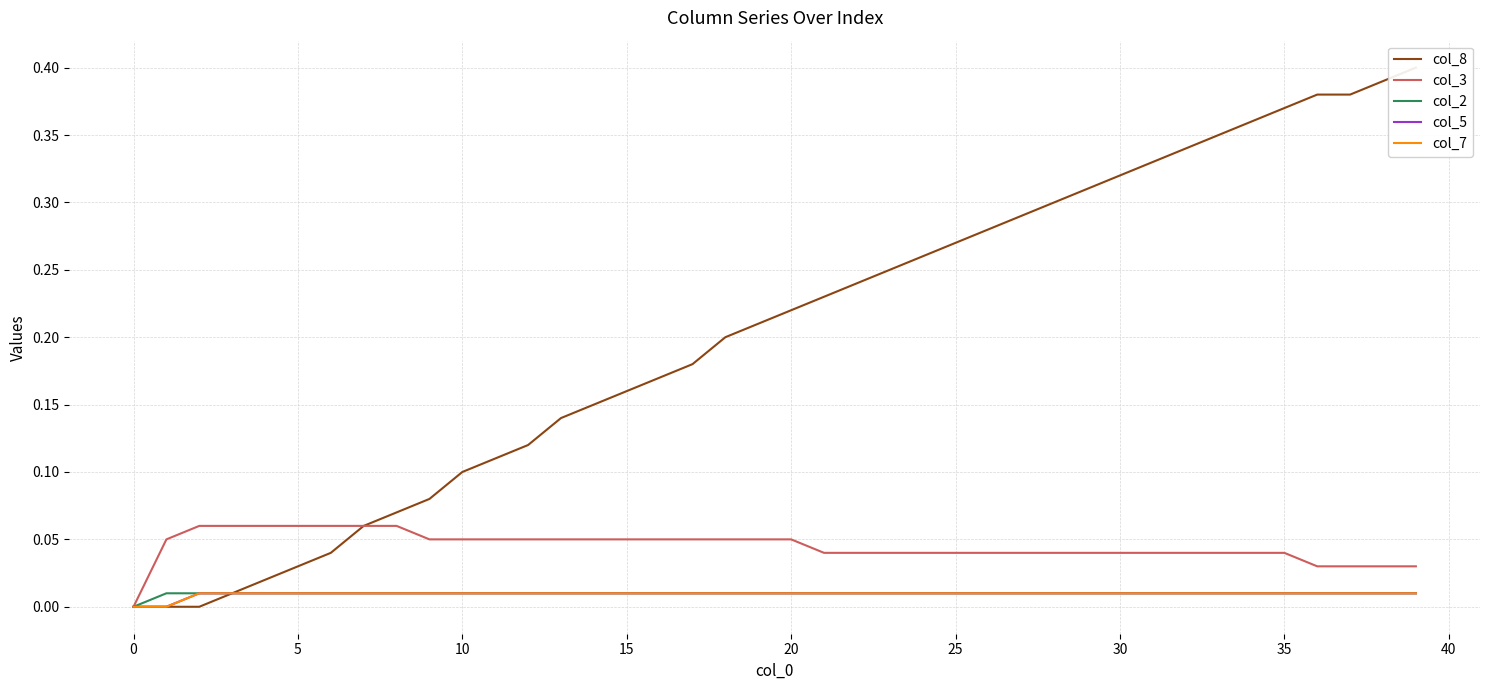

True or false: col_3 and col_2 cross at least once.

False